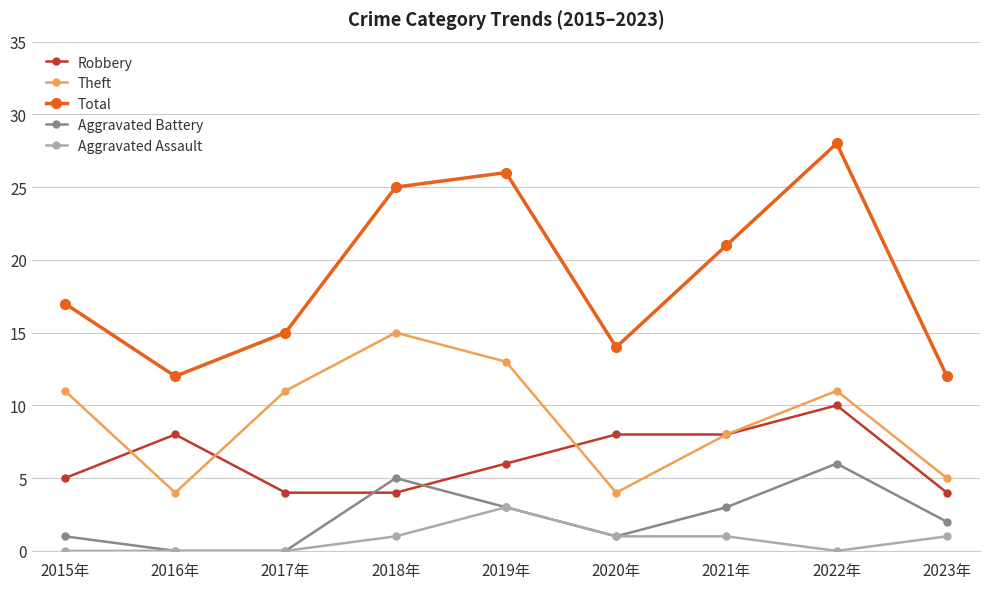

In Total, how many points are higher than both neighbors (excluding endpoints)?

2